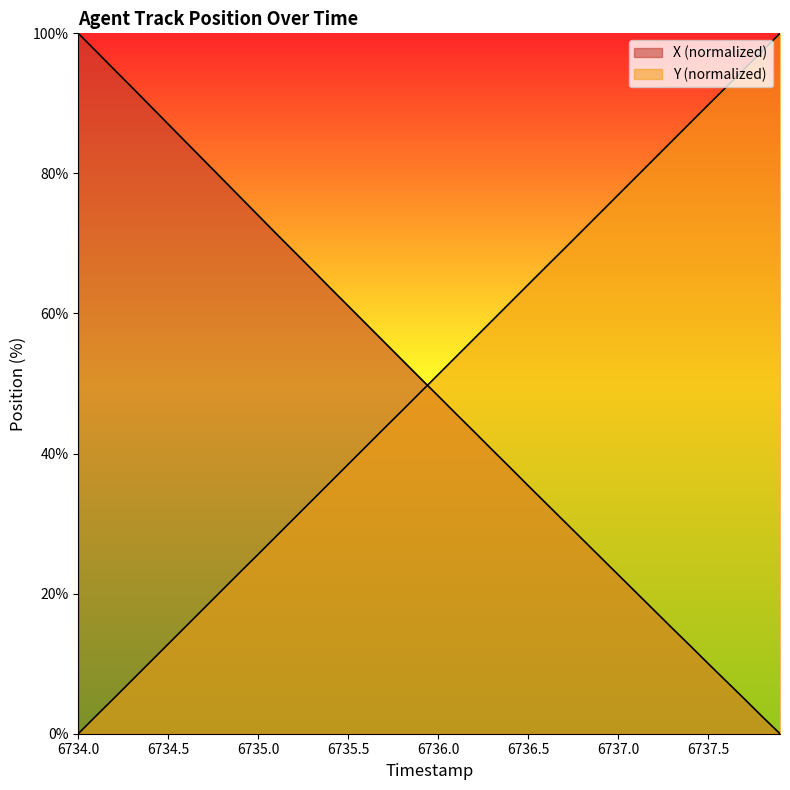

How many lines are shown in the chart?

2